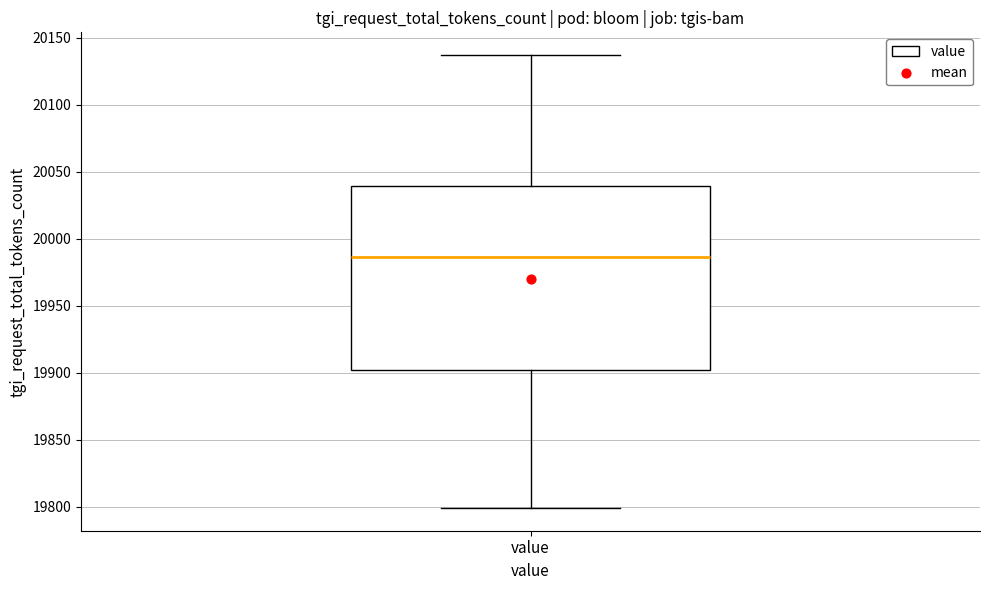

Read this box plot against the y-axis: the position of the median line, the range covered by the box, and the ends of both whiskers. The values are not printed on the chart, so give them approximately, as read against the axis.

median 19985, box 19900 to 20040, whiskers 19800 to 20135